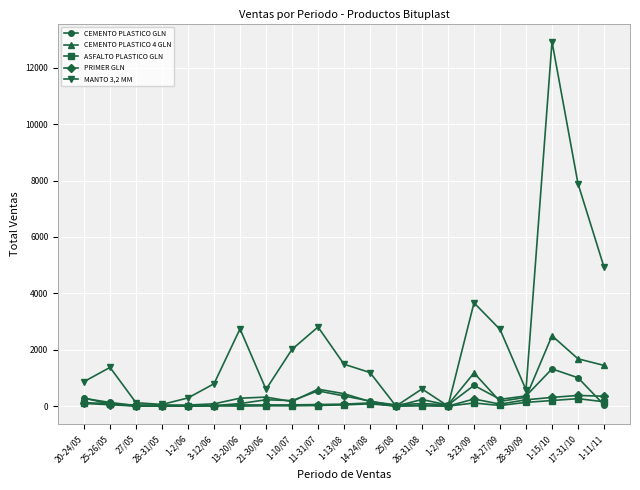

Which series changed the most between 1-13/08 and 24-27/09?

MANTO 3,2 MM